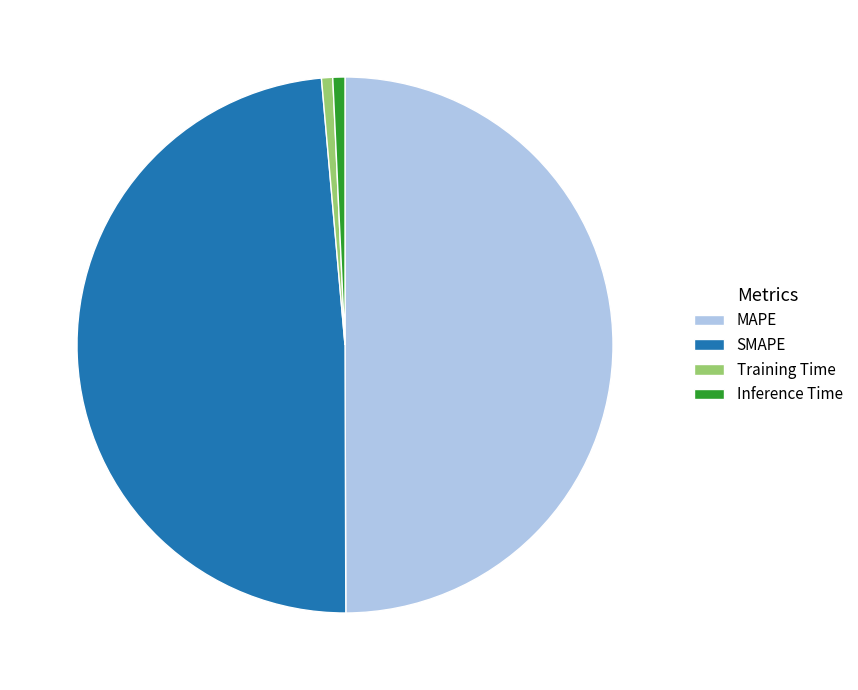

What is the largest slice in the pie chart?

MAPE